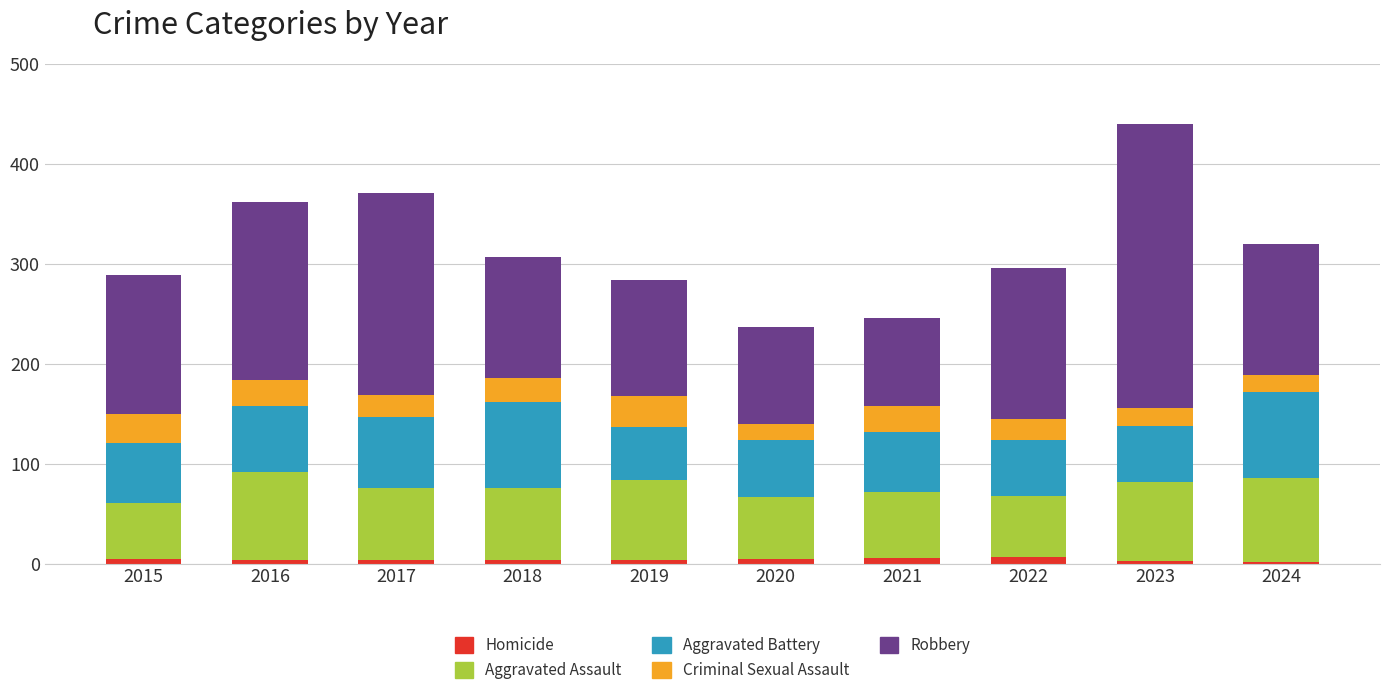

What are all the series names shown in the legend?

Homicide, Aggravated Assault, Aggravated Battery, Criminal Sexual Assault, Robbery